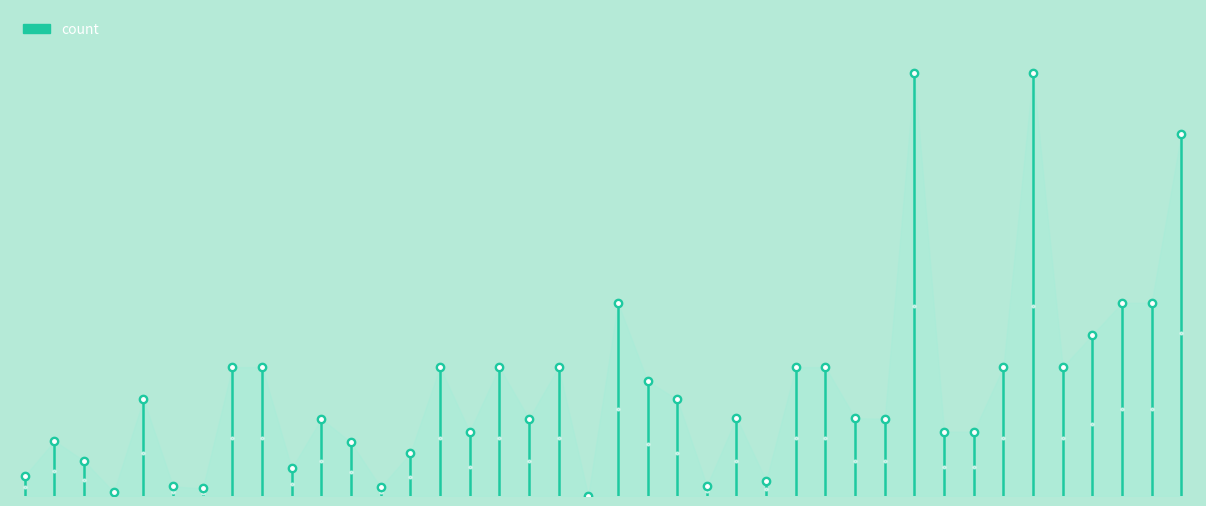

What is the approximate value at 16, to the nearest 50?

16800